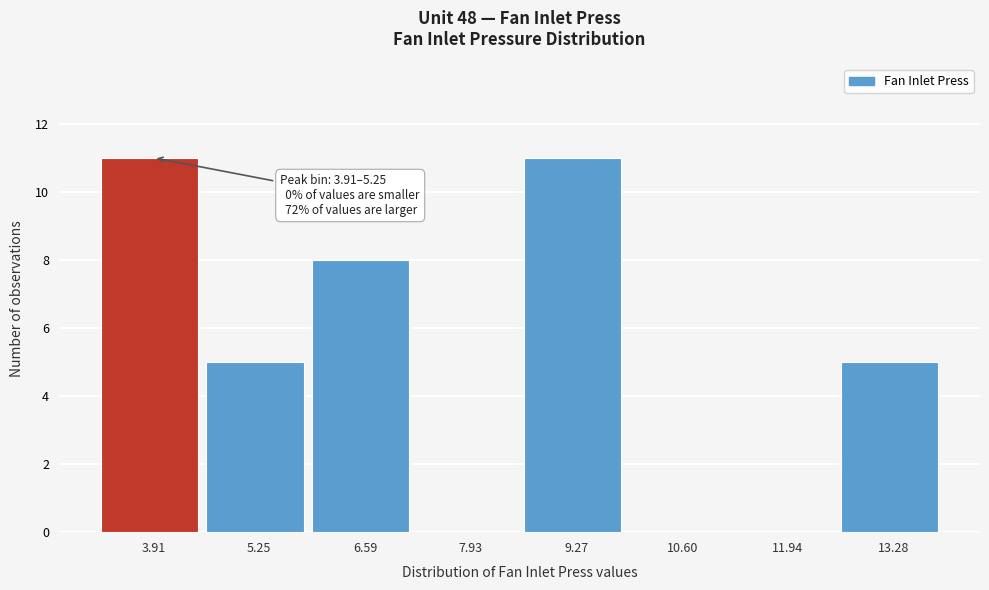

Reading left to right, extract all data points from this chart.

3.91=11	5.25=5	6.59=8	7.93=0	9.27=11	10.60=0	11.94=0	13.28=5